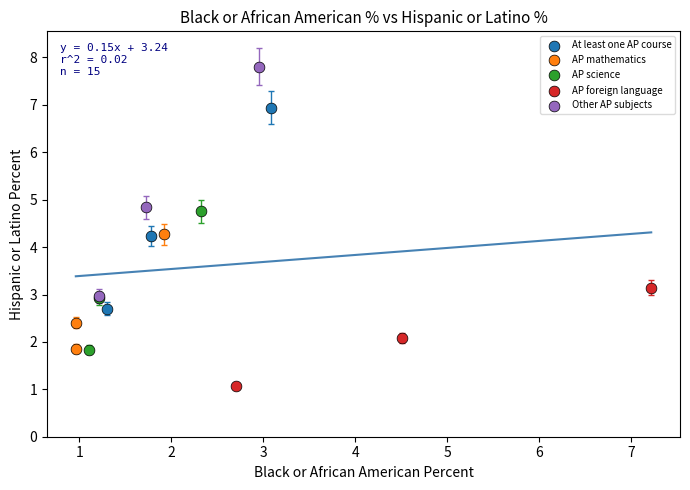

Which series has the widest spread of Y values?

Other AP subjects